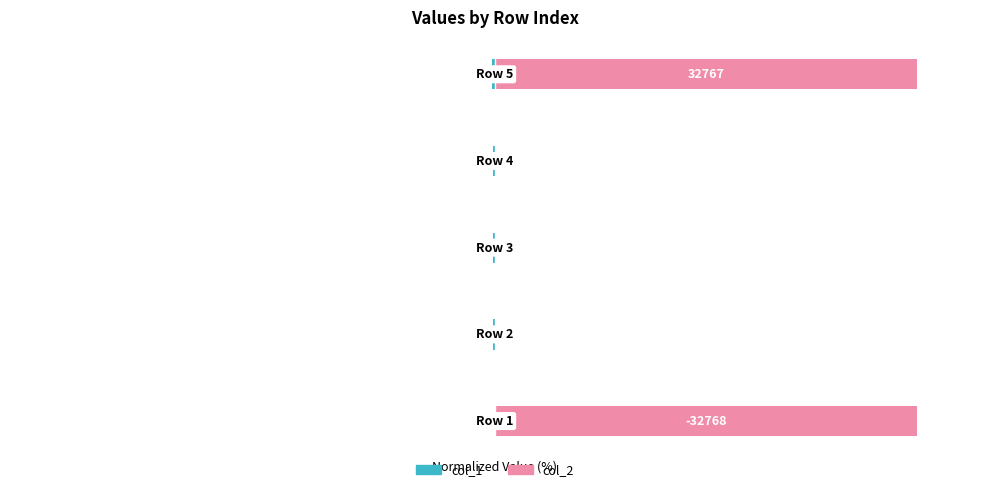

Does the chart contain any negative values?

Yes